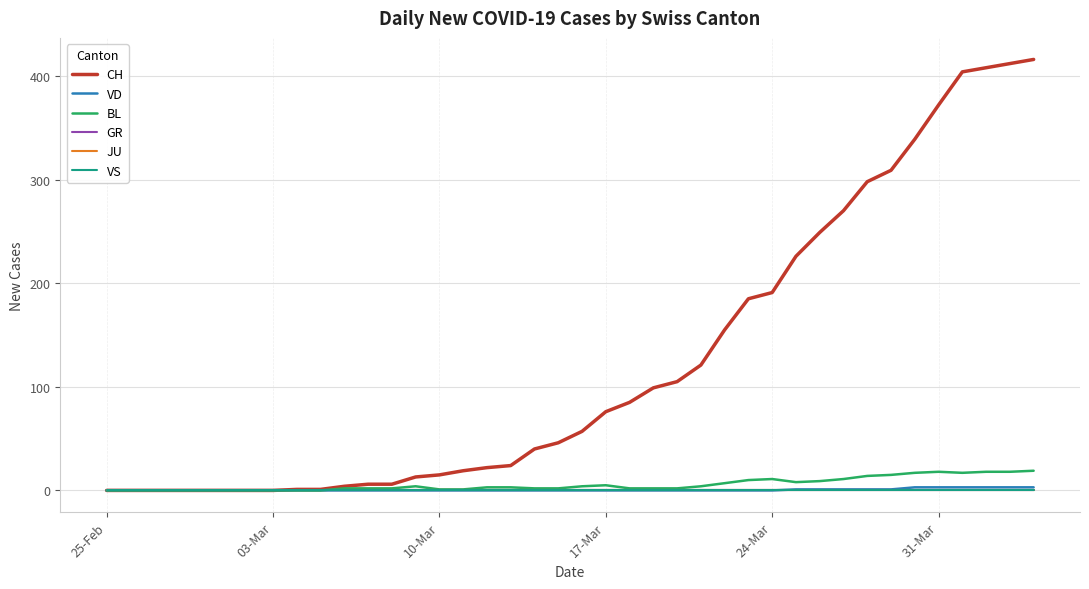

Does the chart have visible grid lines?

Yes